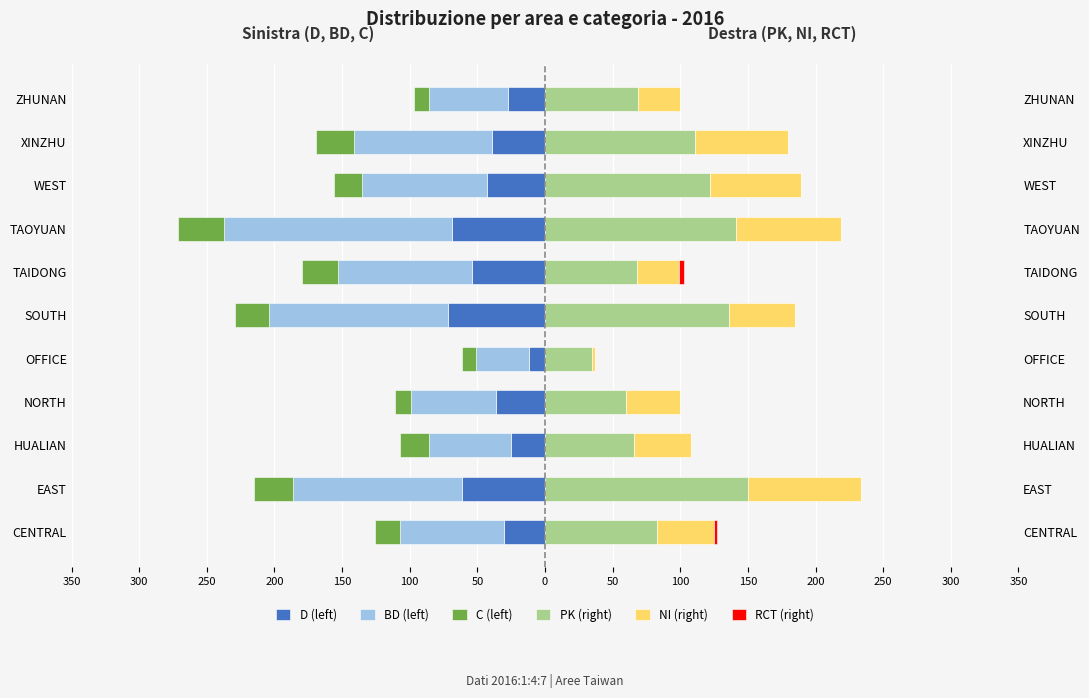

Are the bars horizontal?

Yes